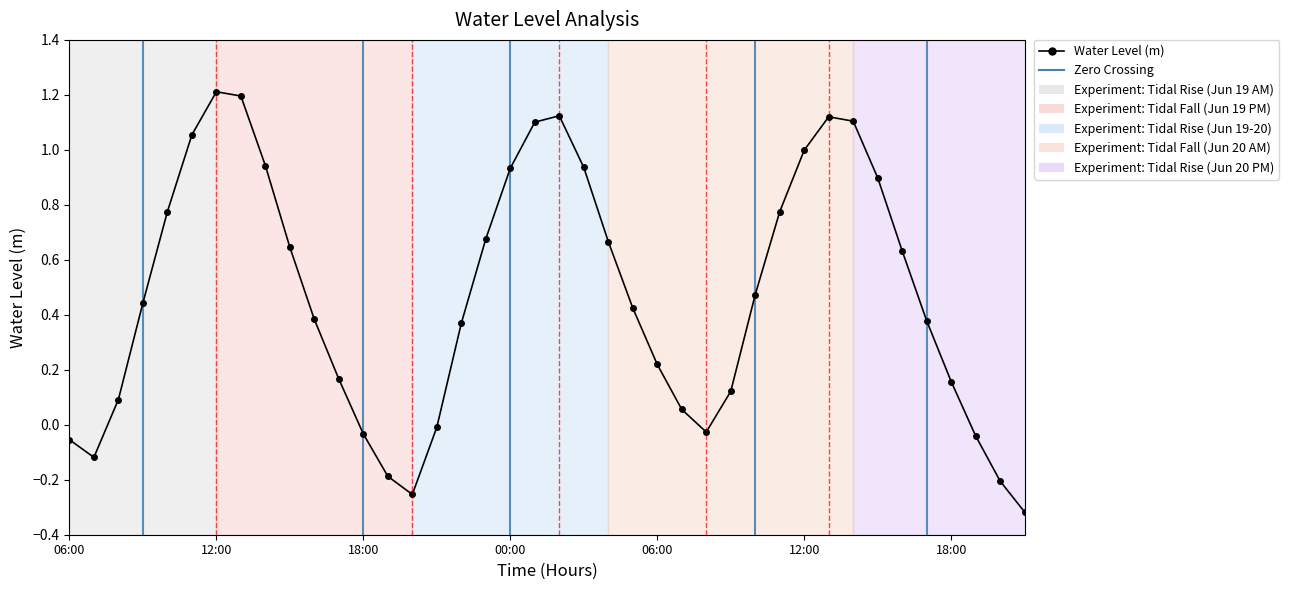

List the labels in order of value, largest first.

2025-06-19 12:00, 2025-06-19 13:00, 2025-06-20 02:00, 2025-06-20 13:00, 2025-06-20 14:00, 2025-06-20 01:00, 2025-06-19 11:00, 2025-06-20 12:00, 2025-06-19 14:00, 2025-06-20 03:00, 2025-06-20 00:00, 2025-06-20 15:00, 2025-06-20 11:00, 2025-06-19 10:00, 2025-06-19 23:00, 2025-06-20 04:00, 2025-06-19 15:00, 2025-06-20 16:00, 2025-06-20 10:00, 2025-06-19 09:00, 2025-06-20 05:00, 2025-06-19 16:00, 2025-06-20 17:00, 2025-06-19 22:00, 2025-06-20 06:00, 2025-06-19 17:00, 2025-06-20 18:00, 2025-06-20 09:00, 2025-06-19 08:00, 2025-06-20 07:00, 2025-06-19 21:00, 2025-06-20 08:00, 2025-06-19 18:00, 2025-06-20 19:00, 2025-06-19 06:00, 2025-06-19 07:00, 2025-06-19 19:00, 2025-06-20 20:00, 2025-06-19 20:00, 2025-06-20 21:00